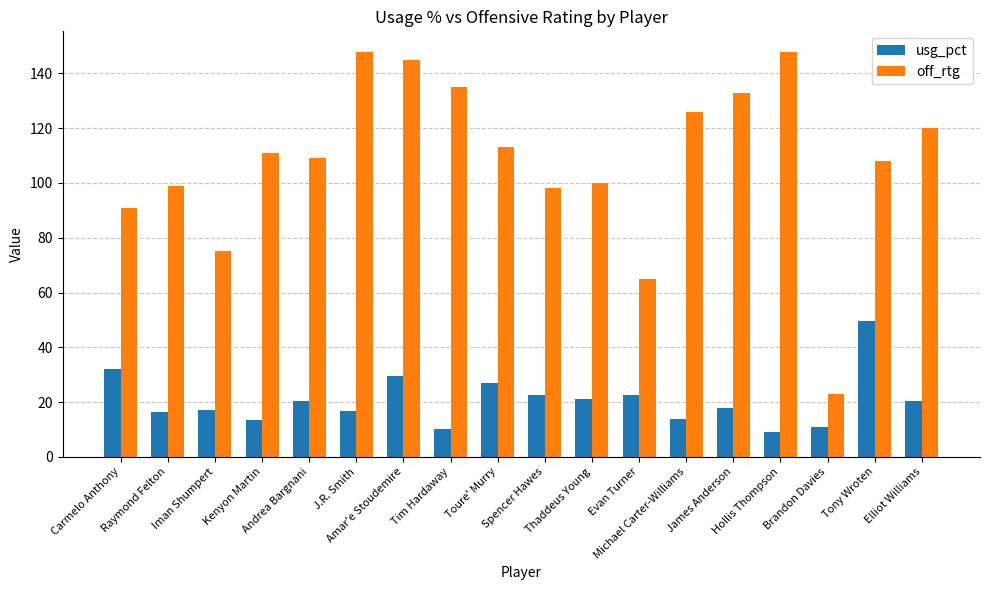

At which label does usg_pct first exceed 20?

Carmelo Anthony